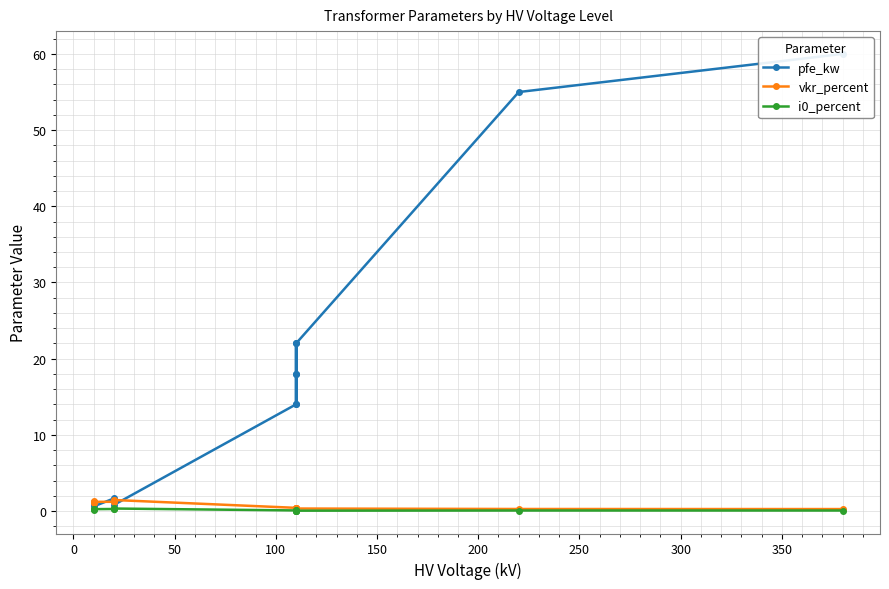

True or false: pfe_kw and vkr_percent intersect in this chart.

True